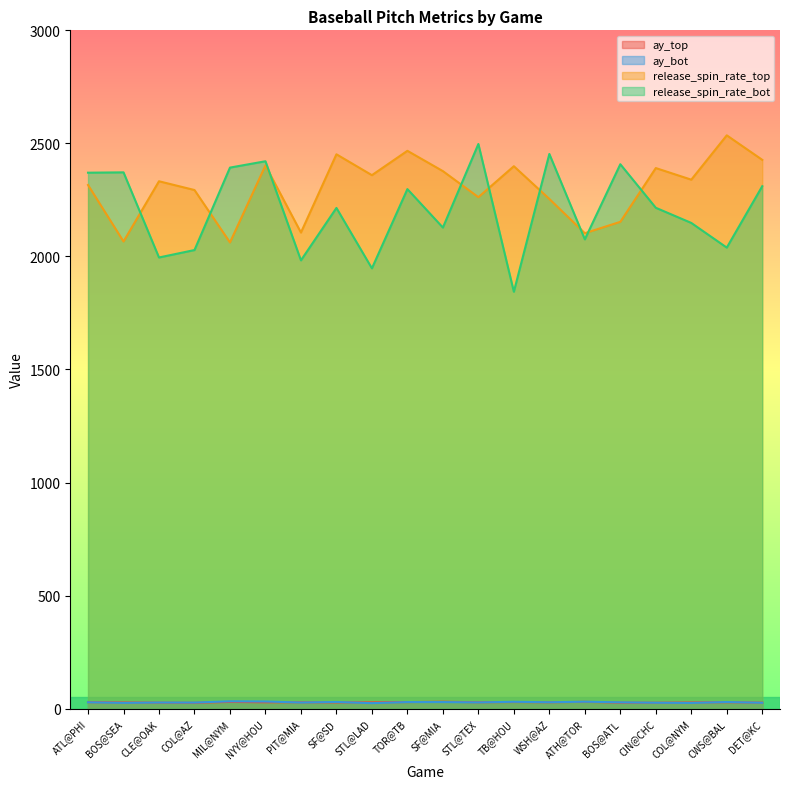

True or false: release_spin_rate_top and ay_bot cross at least once.

False